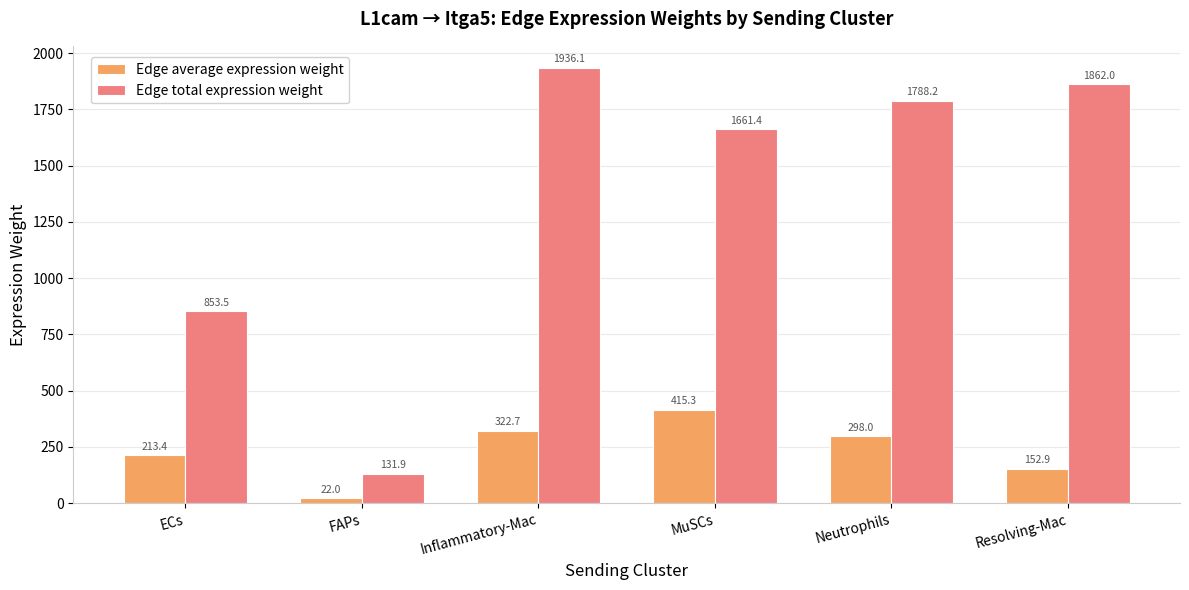

Reading right to left, what are all the values shown in this chart?

Edge average expression weight: Resolving-Mac=152.9	Neutrophils=298.0	MuSCs=415.3	Inflammatory-Mac=322.7	FAPs=22.0	ECs=213.4
Edge total expression weight: Resolving-Mac=1862.0	Neutrophils=1788.2	MuSCs=1661.4	Inflammatory-Mac=1936.1	FAPs=131.9	ECs=853.5